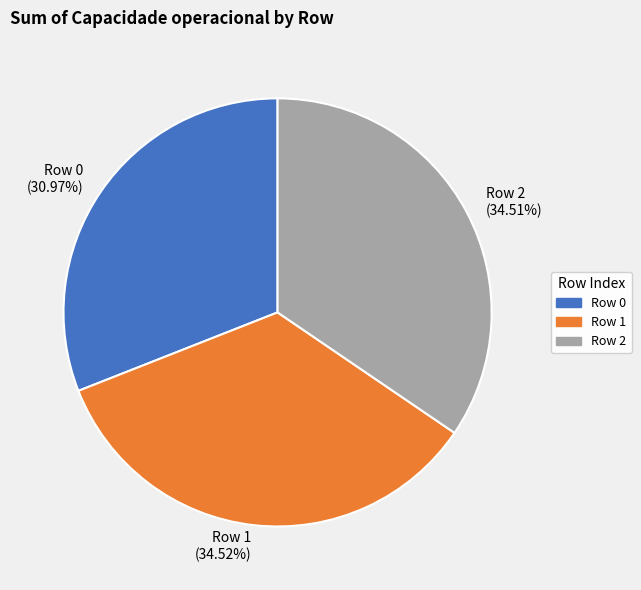

What is the smallest slice in the pie chart?

Row 0